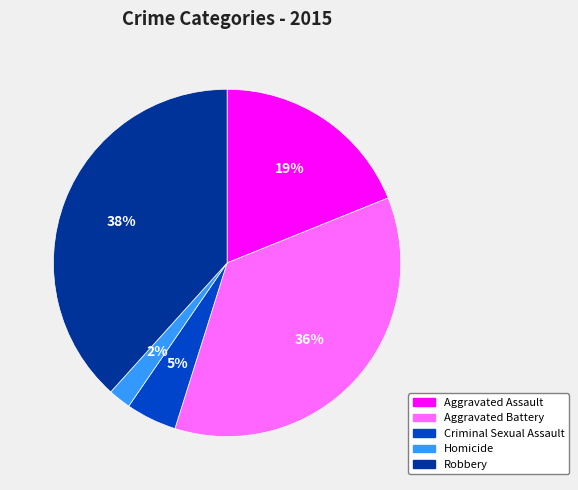

Is it true that Robbery is 38% of the pie?

True